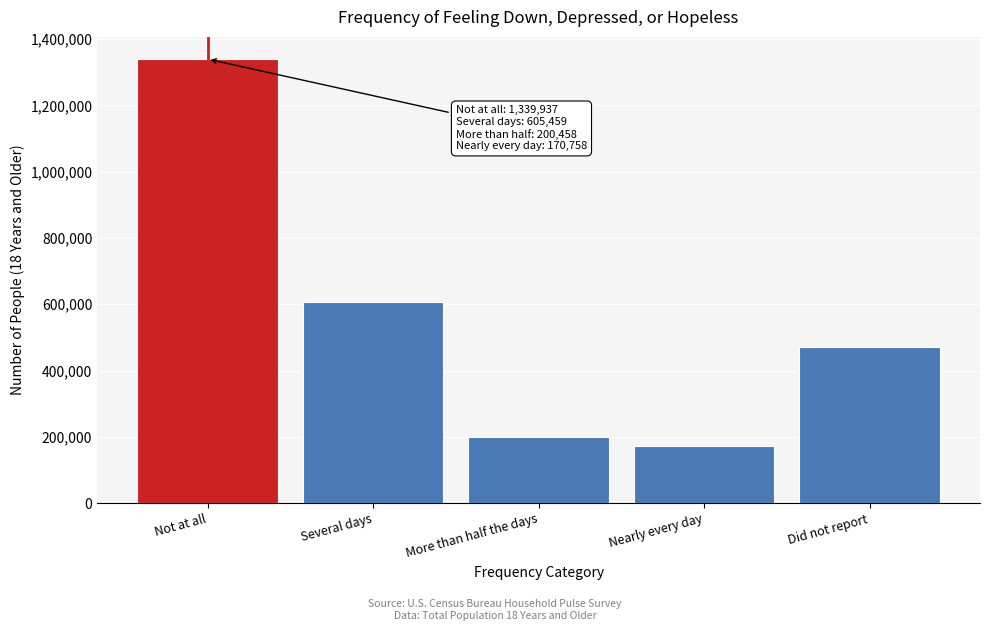

Reading left to right, list all the values displayed in this chart.

Not at all=1339937	Several days=605459	More than half the days=200458	Nearly every day=170758	Did not report=471876